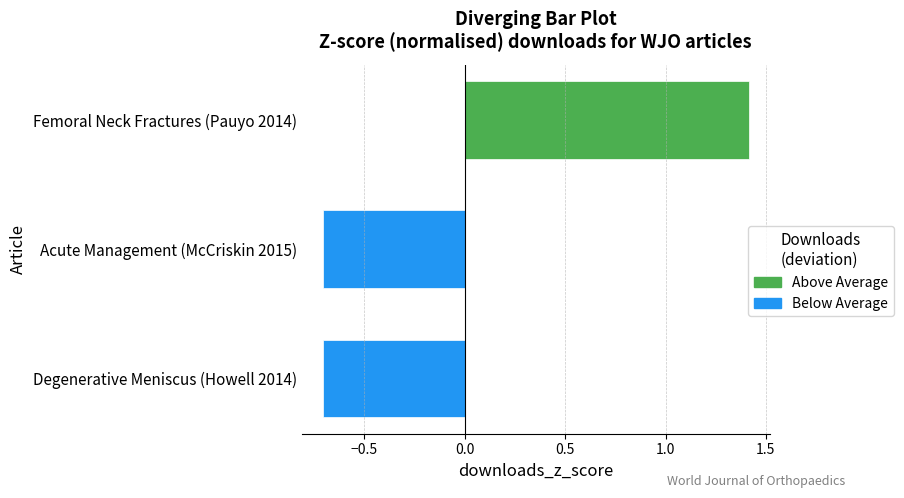

Which label corresponds to the largest value in the chart?

Femoral Neck Fractures (Pauyo 2014)